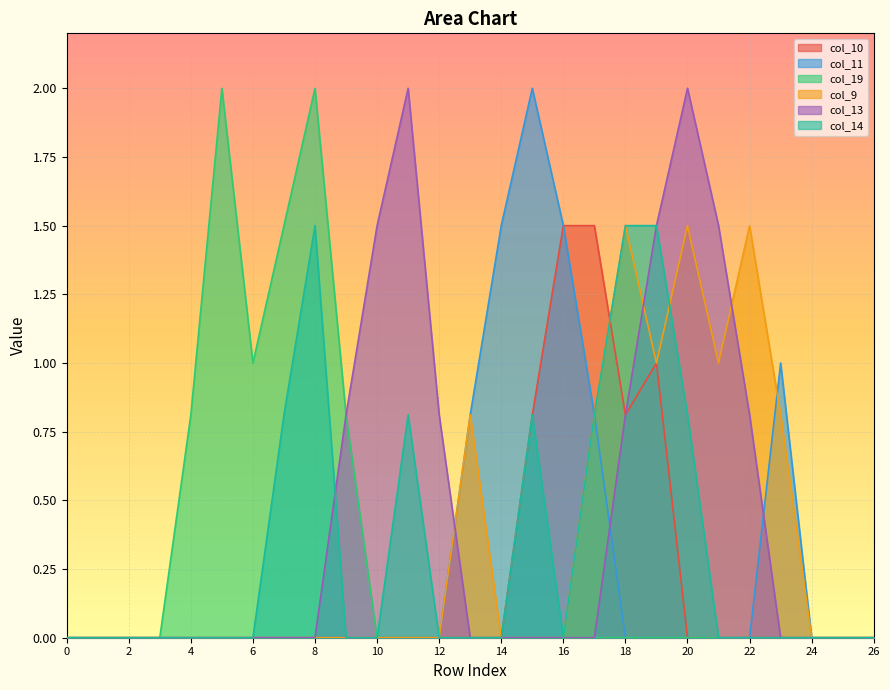

What are all the series names shown in the legend?

col_10, col_11, col_19, col_9, col_13, col_14